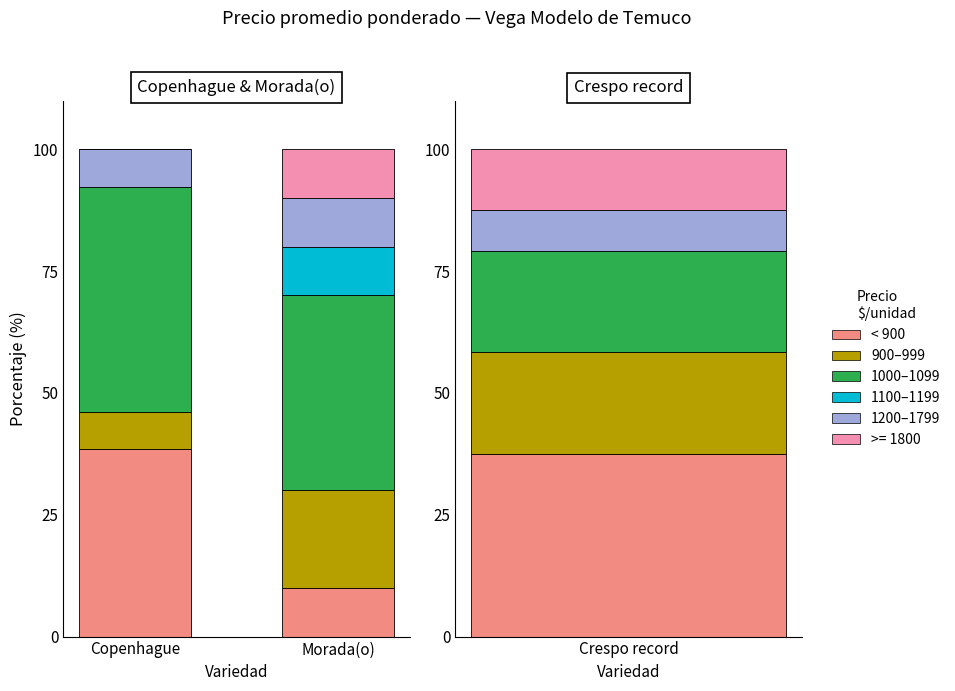

Which has a higher value, Copenhague or Morada(o)?

Copenhague